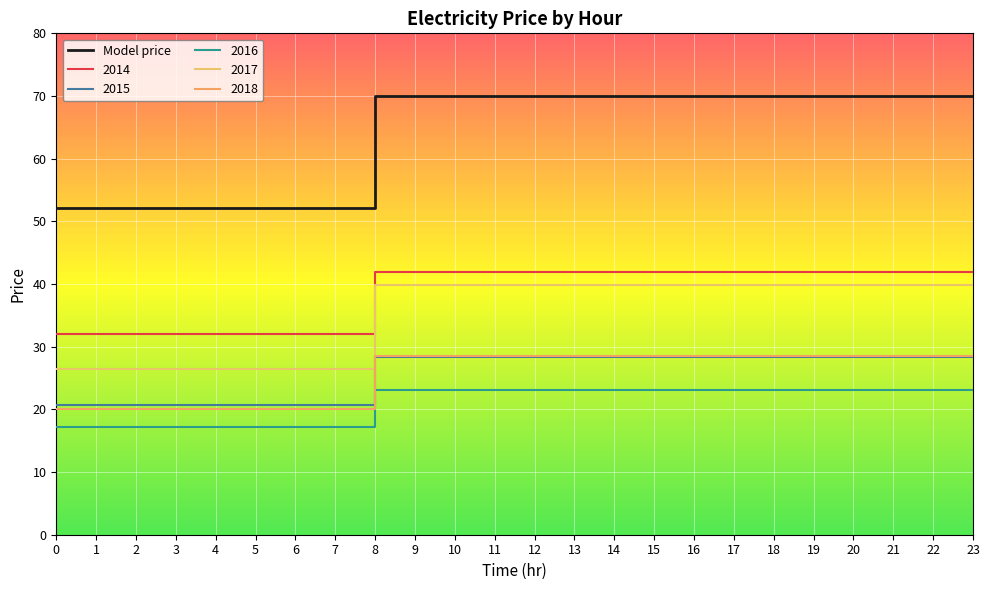

The 2017 series shows 68.9 at 10. True or false?

False